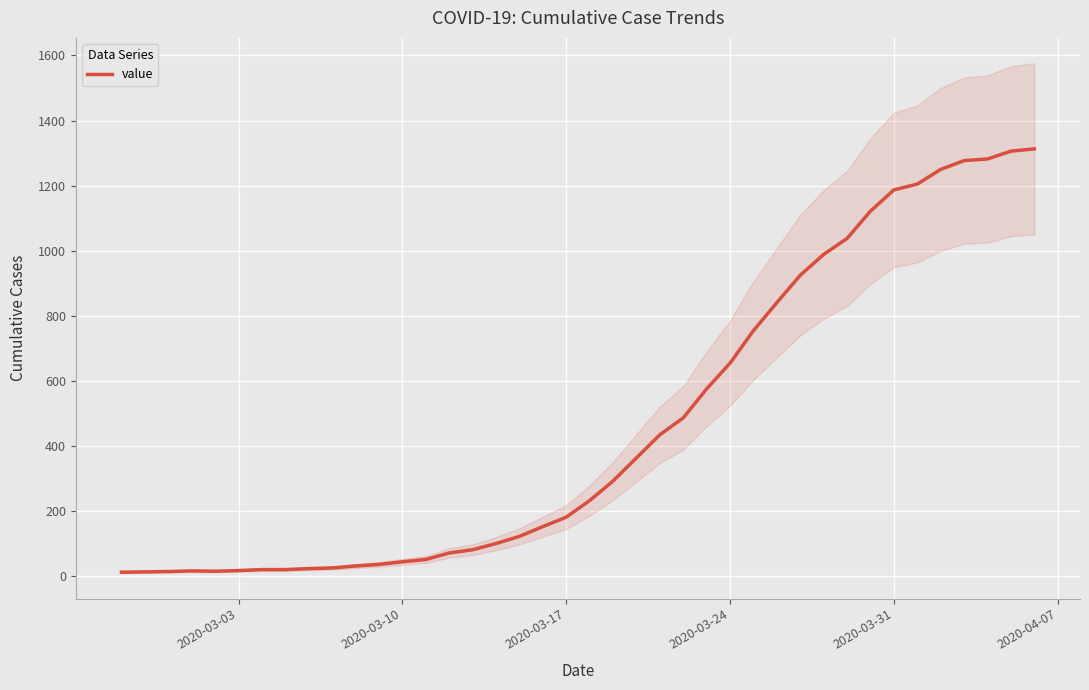

What is the difference between the maximum and minimum values?

1300